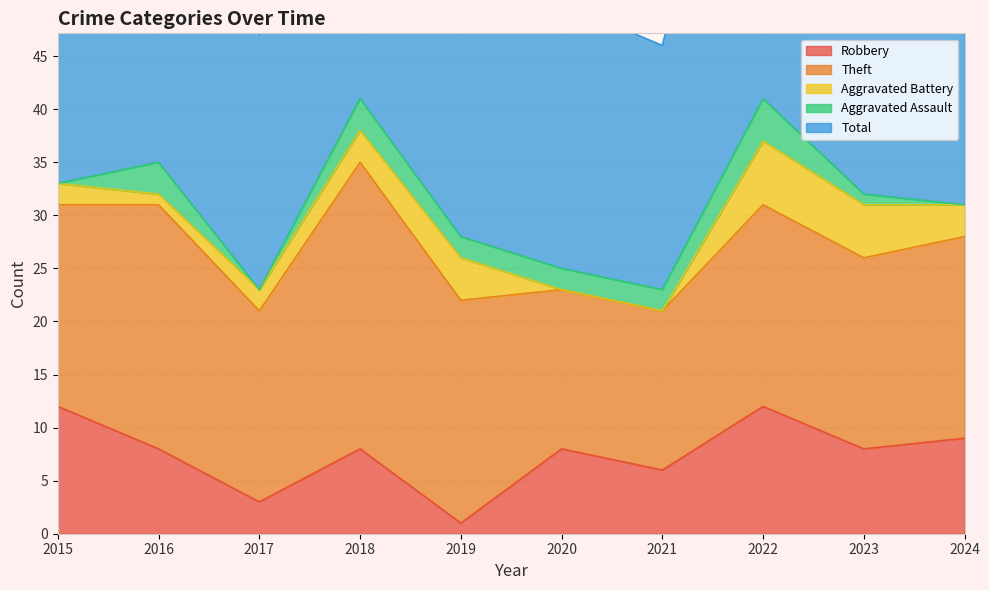

At which label is Aggravated Battery closest to 3?

2018